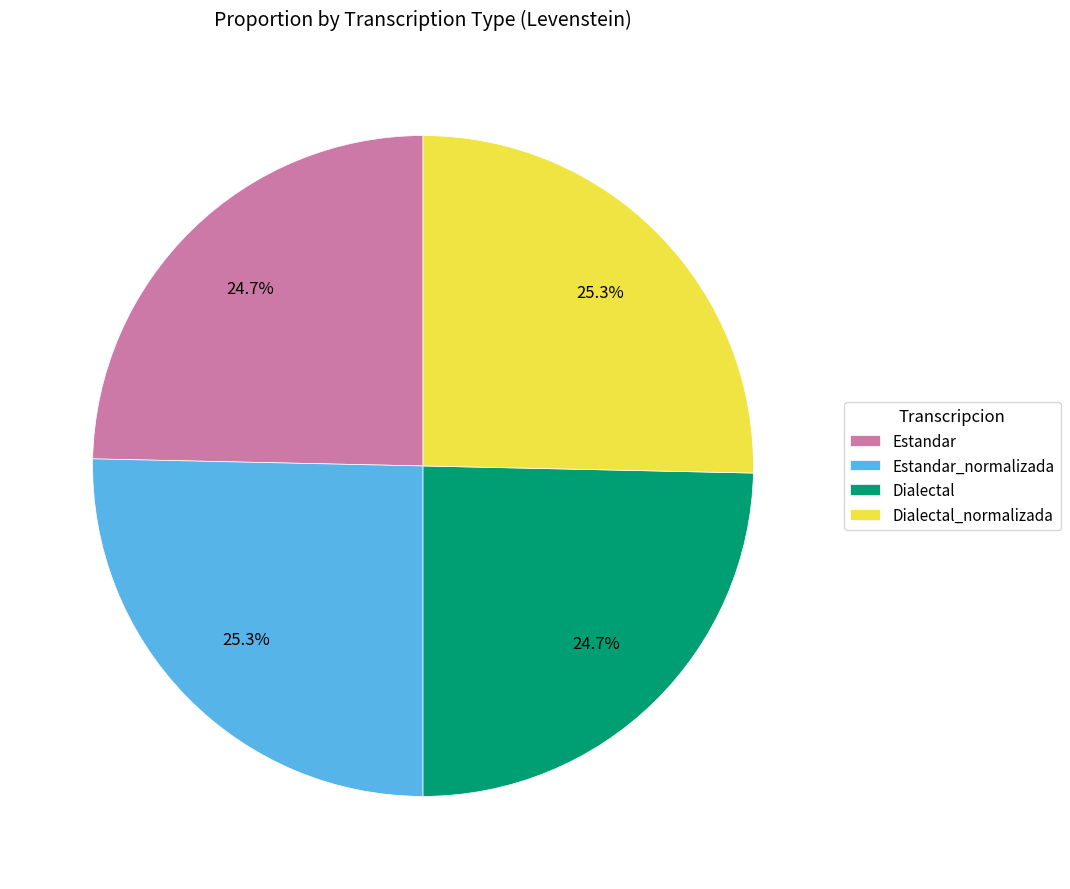

Approximately how many times larger is the value at Dialectal compared to Estandar_normalizada?

1.0